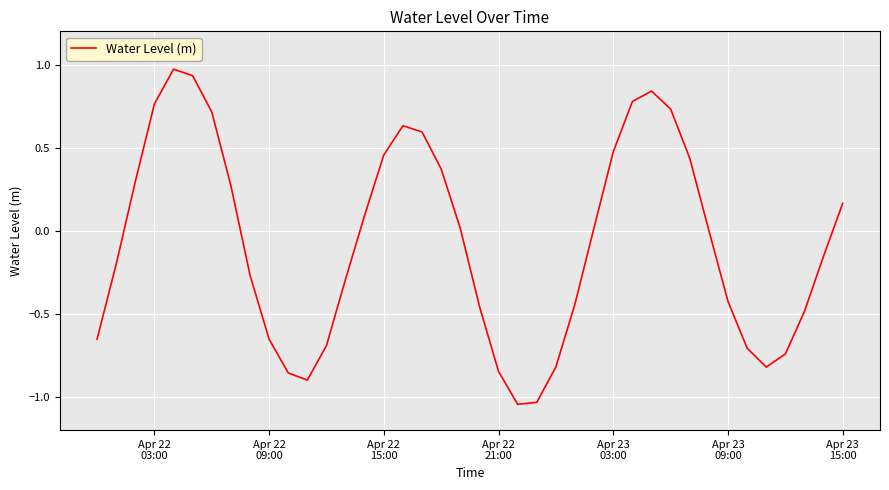

What is the difference between the maximum and minimum values?

2.0